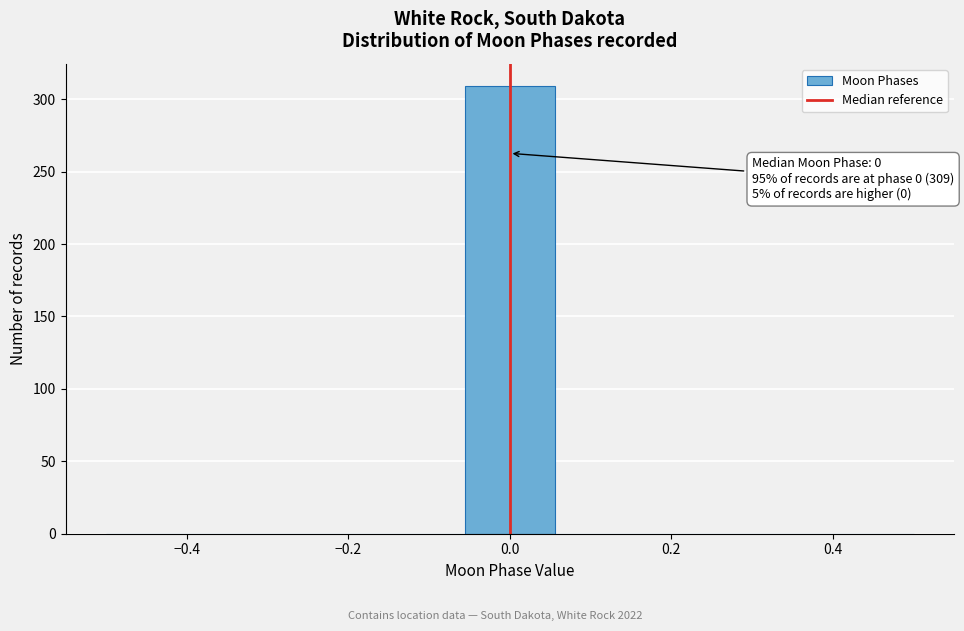

Over which range of the x-axis is the bar tallest?

-0.06 to 0.06